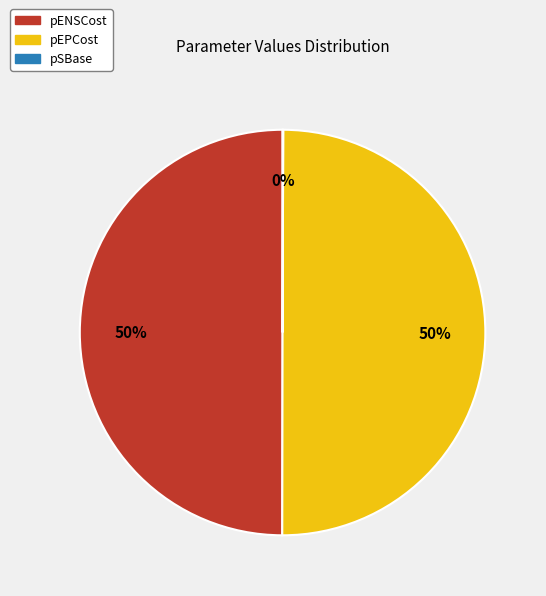

Do pEPCost and pENSCost together represent more than half of the pie?

Yes